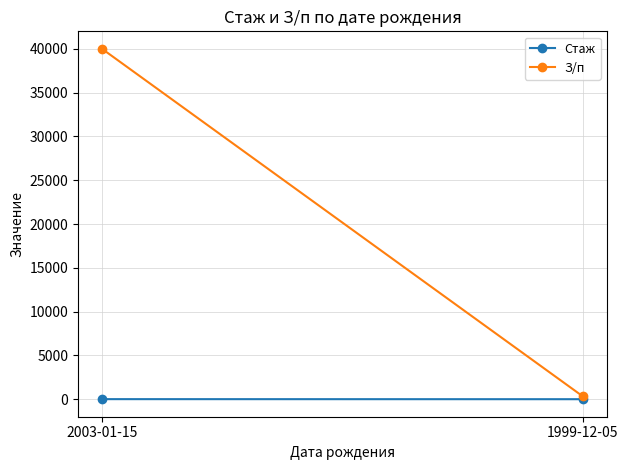

Rank the series at 2003-01-15 from highest to lowest value.

З/п, Стаж